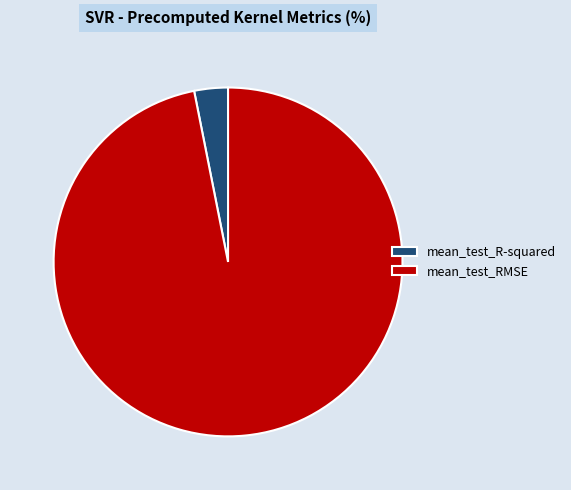

Is the sum of mean_test_RMSE and mean_test_R-squared greater than half?

Yes